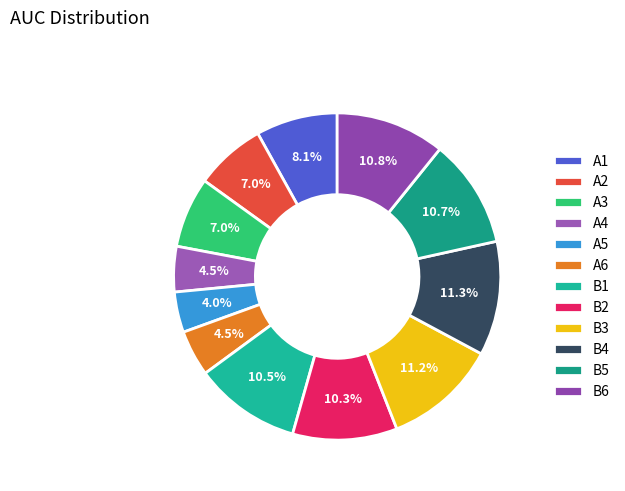

How many segments does this pie chart have?

12